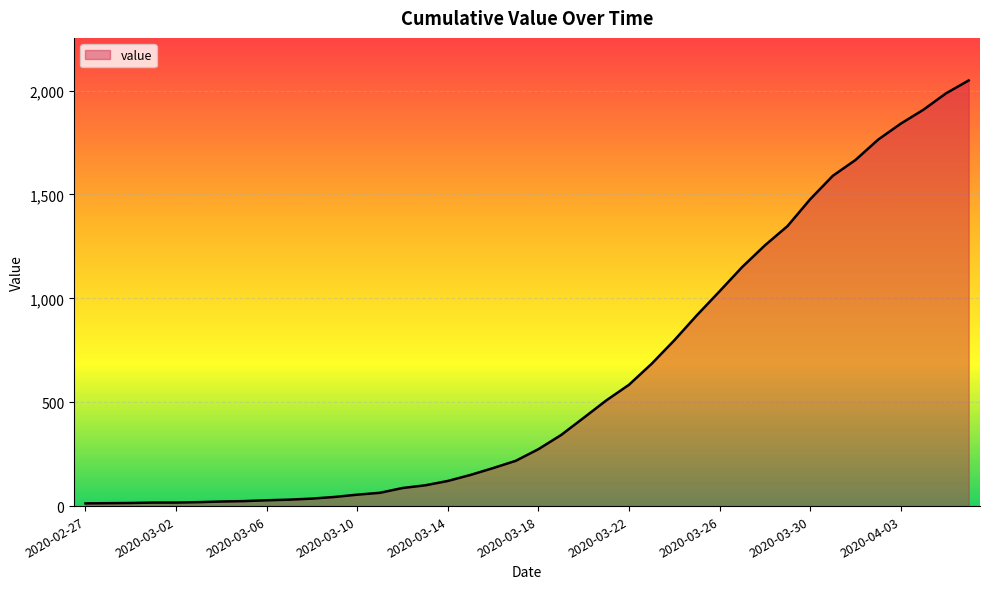

What is the difference between the maximum and minimum values?

2036